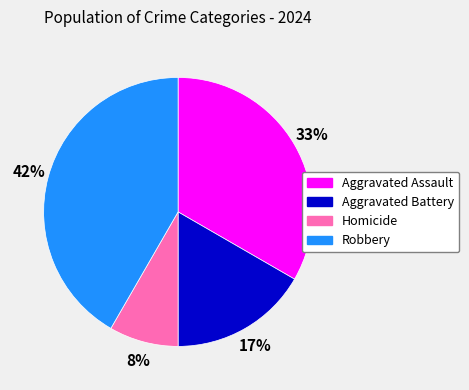

Does any single category account for the majority?

No